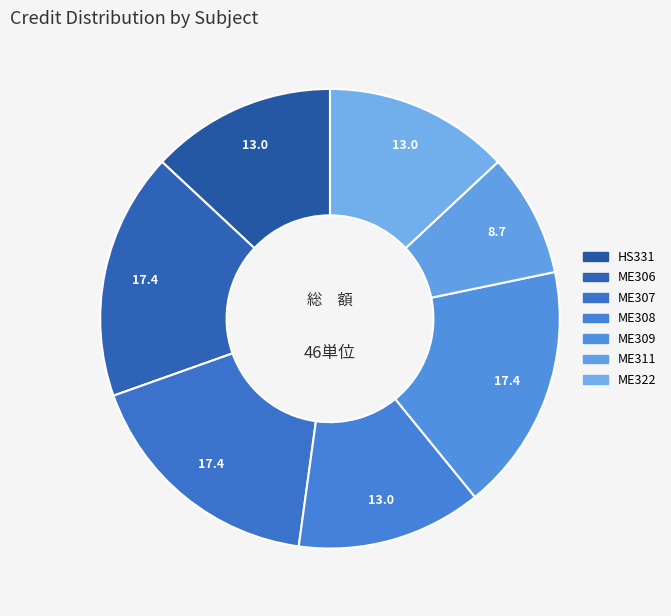

How many slices are in this pie chart?

7